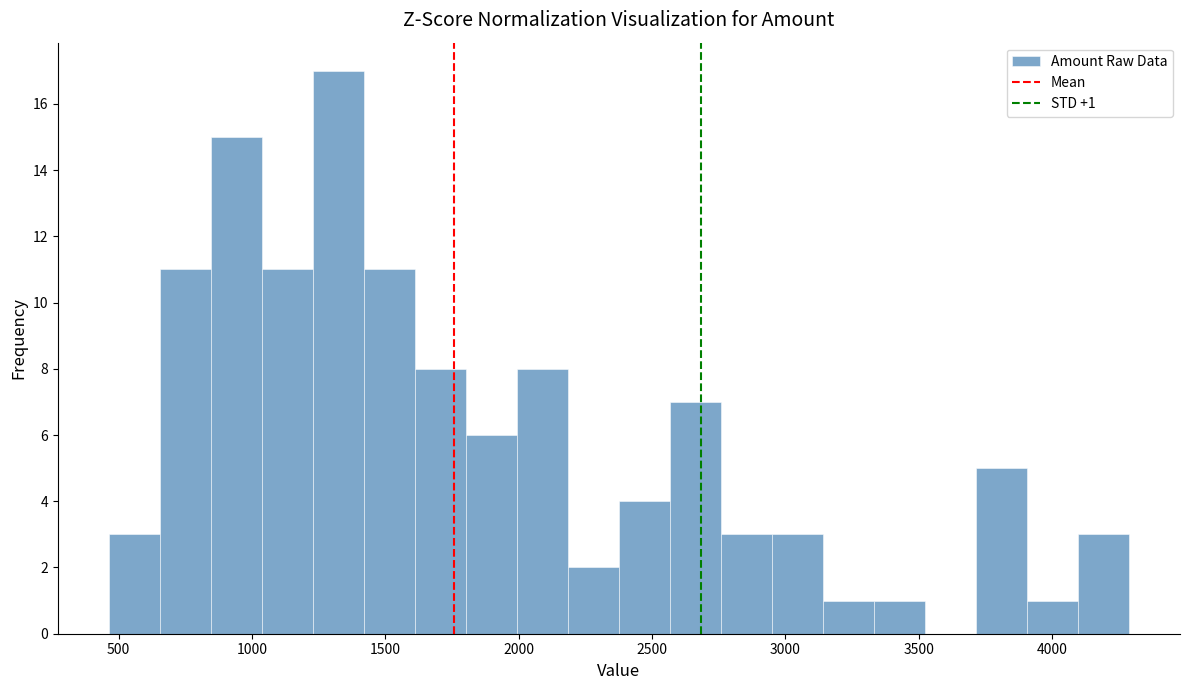

Read against the x-axis, roughly where is the centre of the tallest bar?

1300